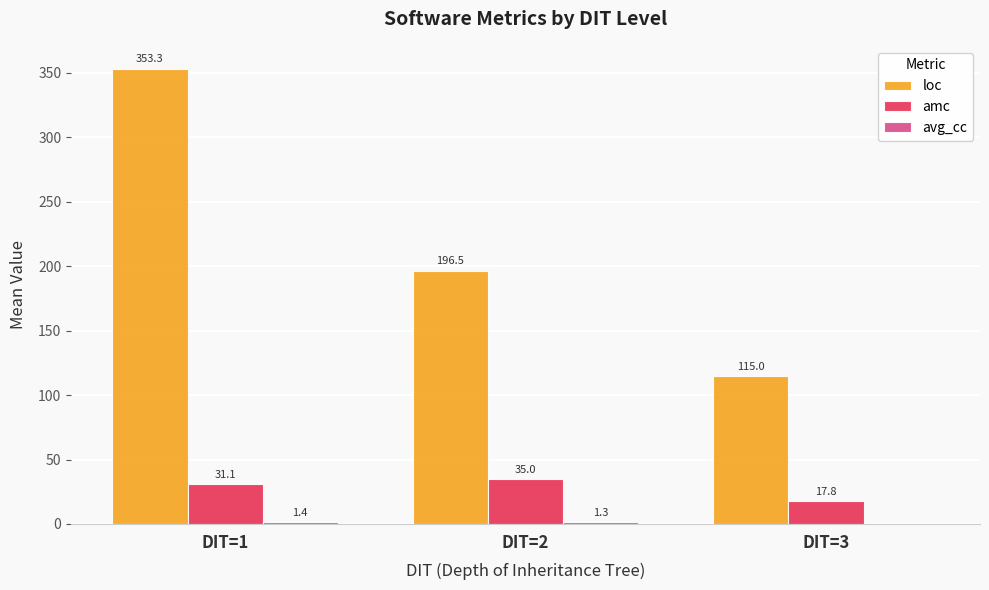

Which series changed the most between DIT=2 and DIT=3?

loc